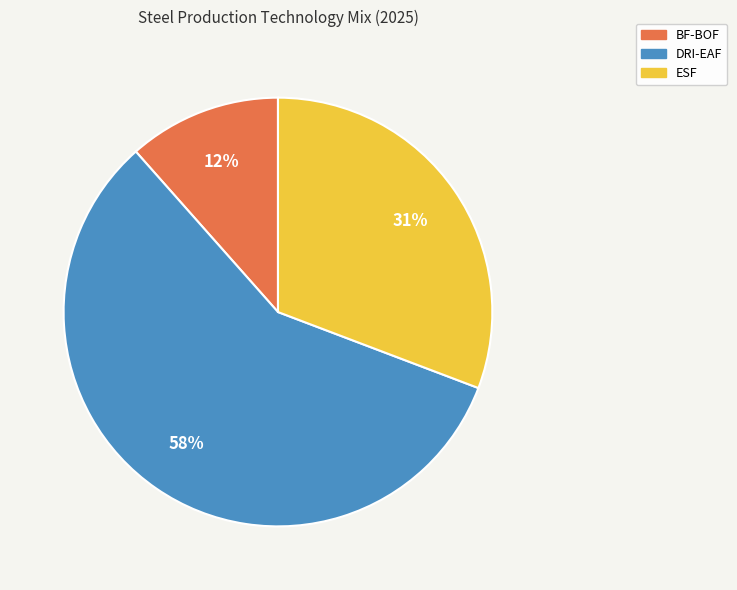

To the nearest percent, what percentage of the pie is BF-BOF?

12%